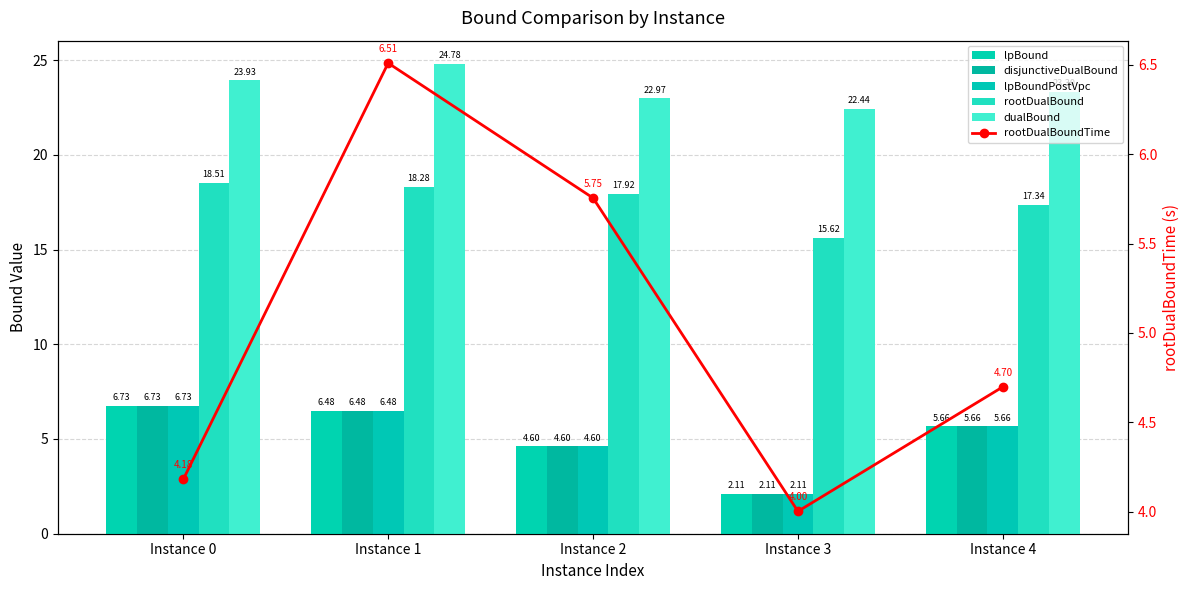

What is the sum of all lpBound values?

25.6